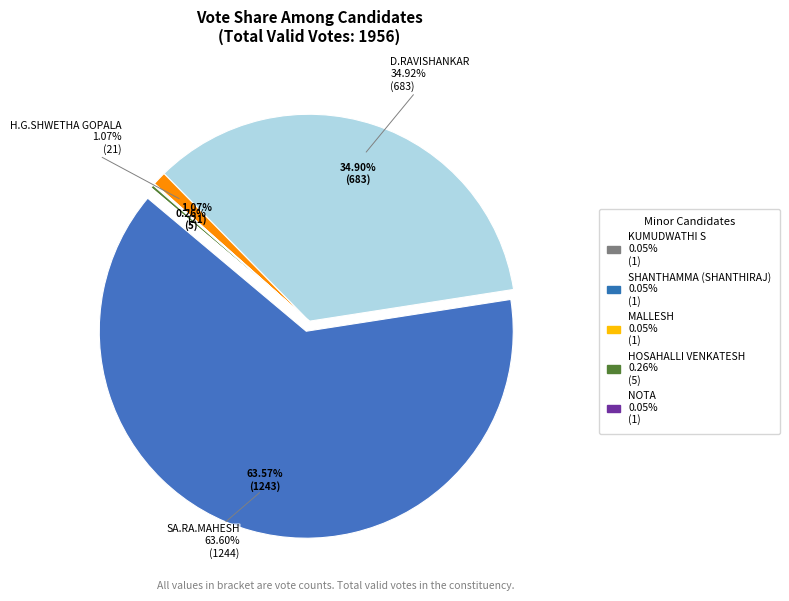

To the nearest percent, what is the combined percentage of MALLESH and D.RAVISHANKAR?

35%